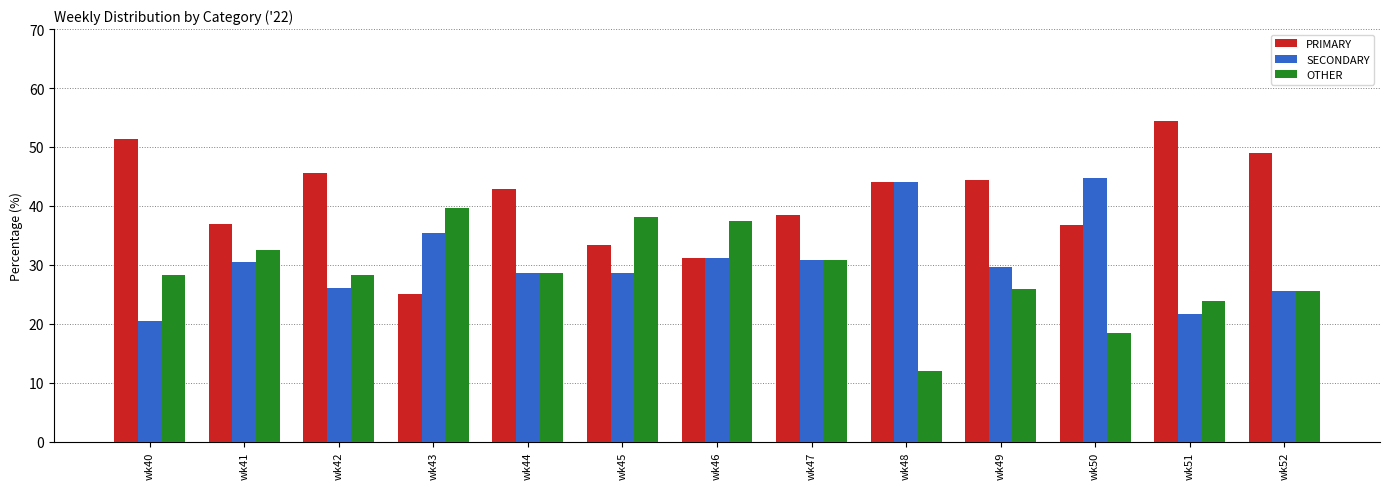

What is the spread (max minus min) of values at wk44?

14.3